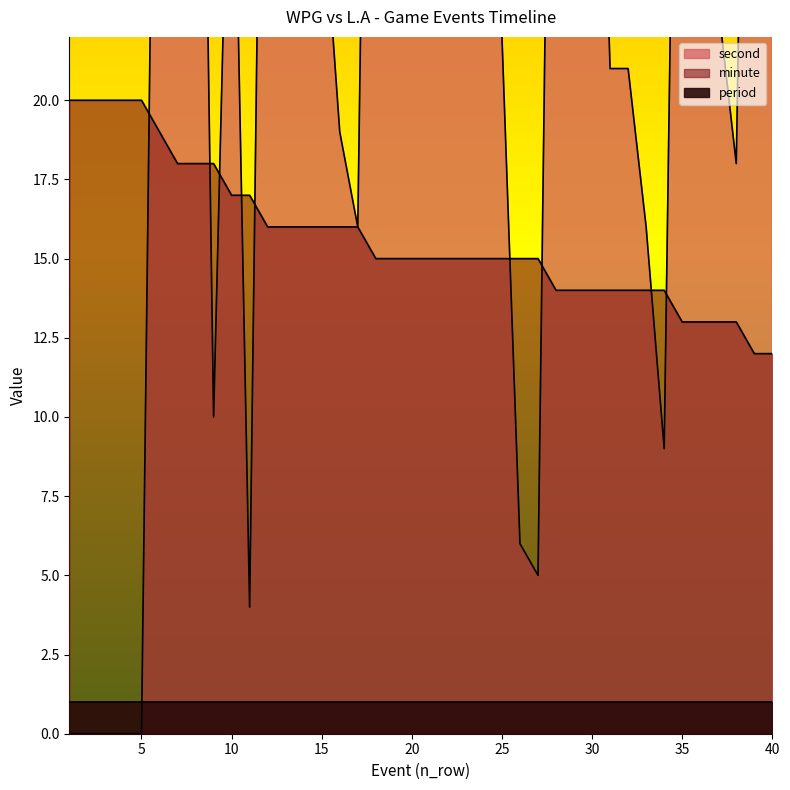

True or false: second has more than 2 interior local peaks.

True